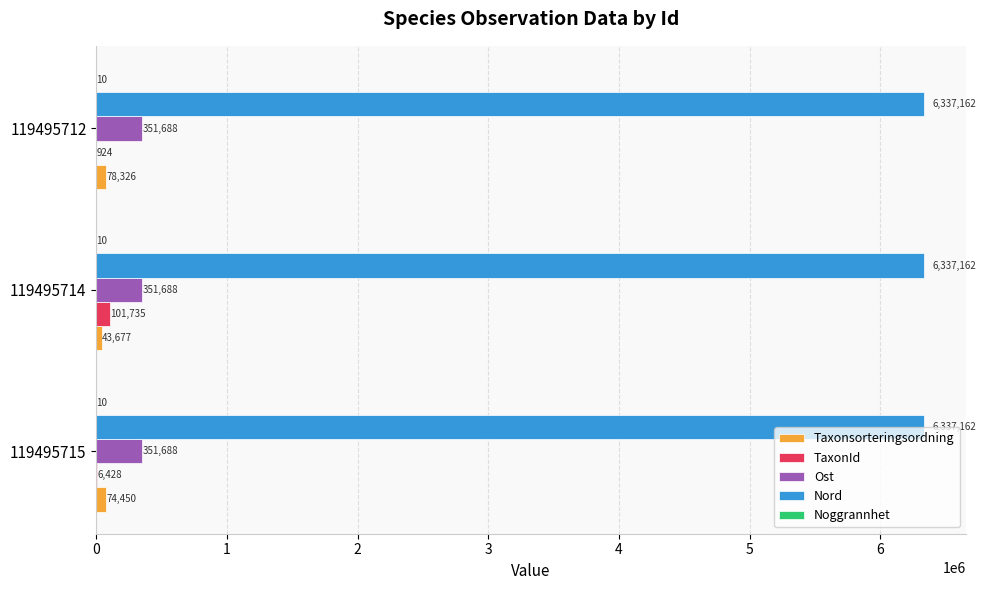

What value does the Ost series have at 119495714?

351688